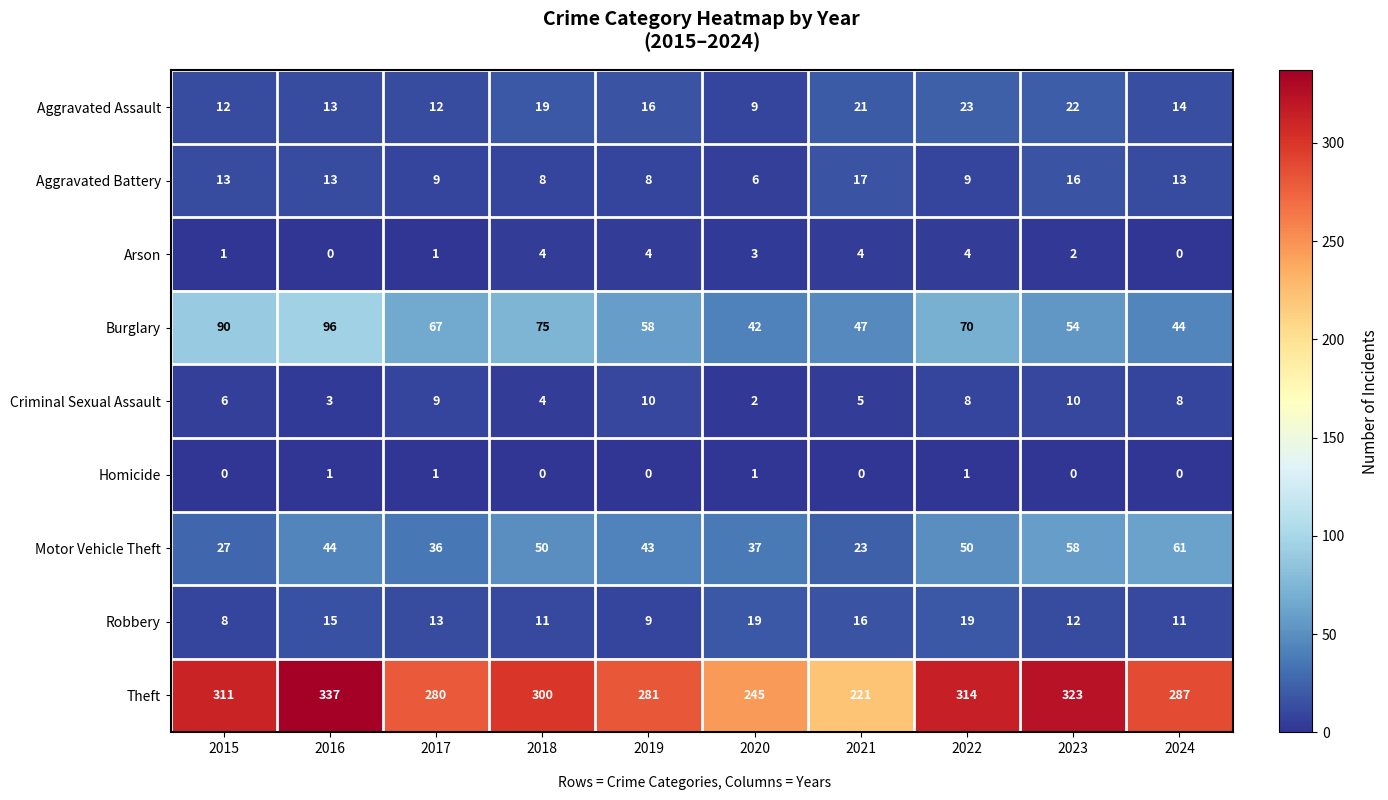

At which label is Arson closest to 2?

2023